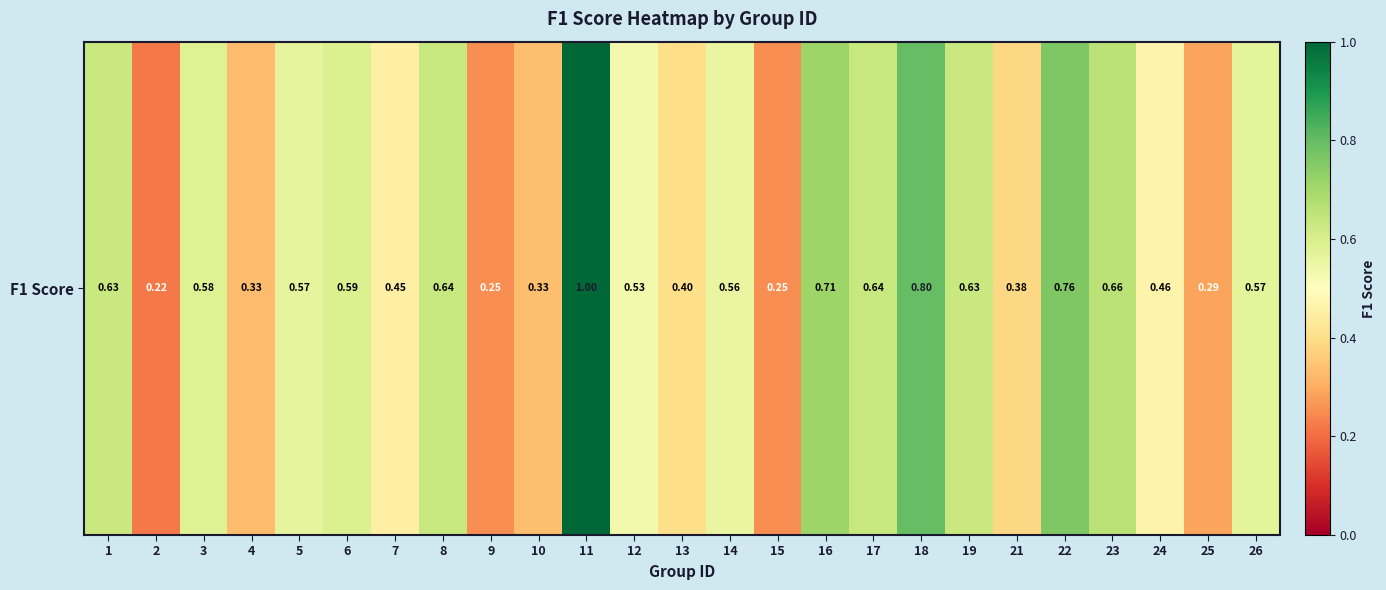

Which has a higher value, 13 or 21?

13